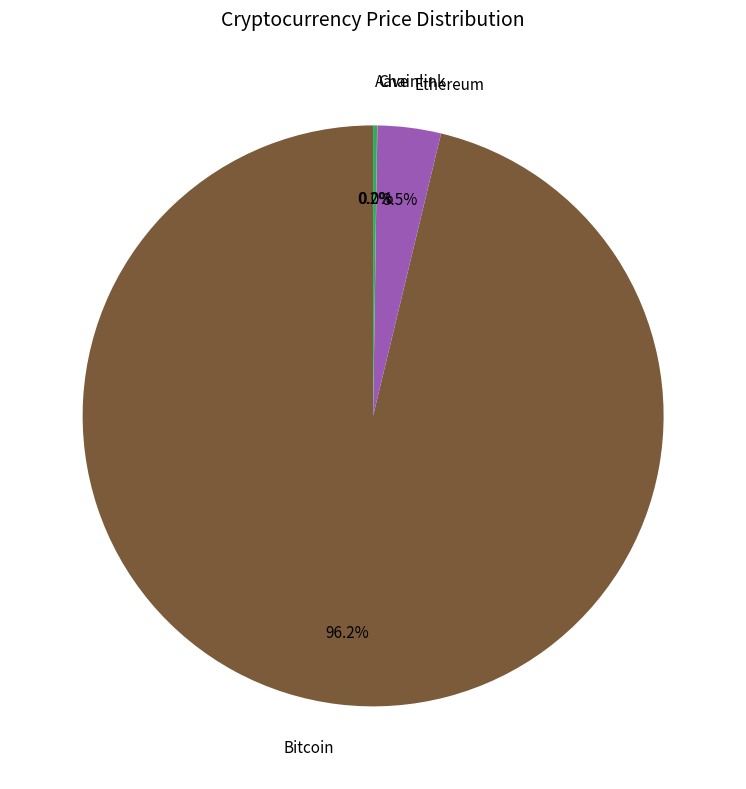

Which slice is the largest?

Bitcoin